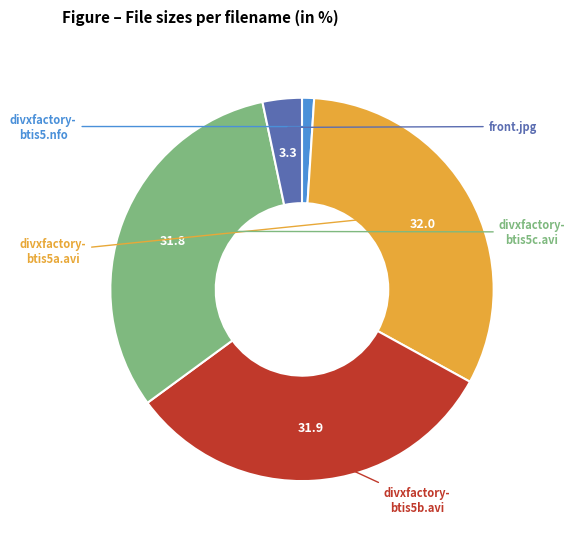

Is there a majority slice in this chart?

No